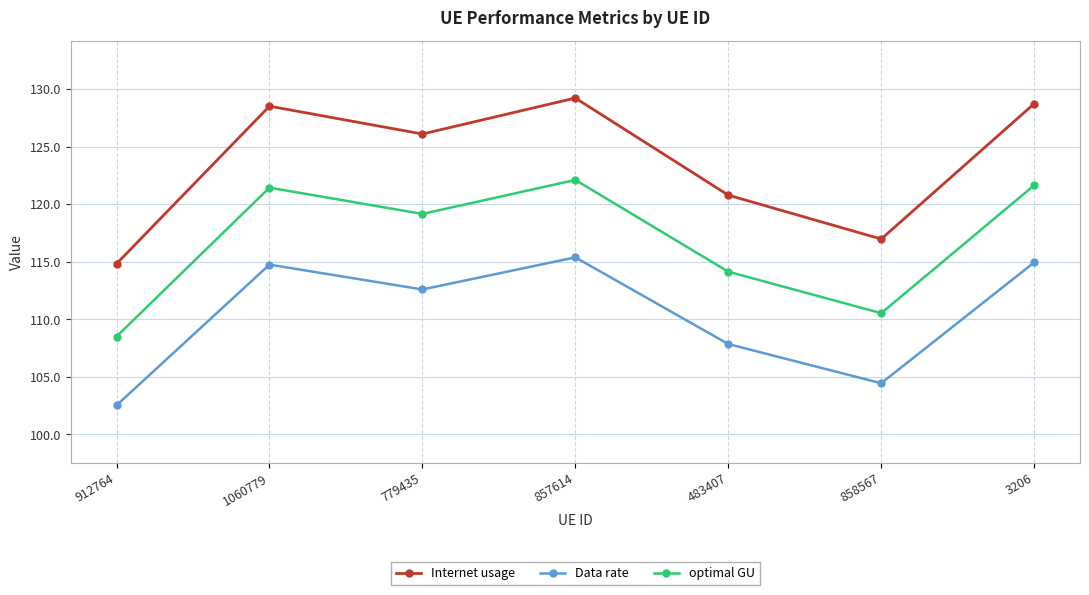

Which series has the largest total across all categories?

Internet usage